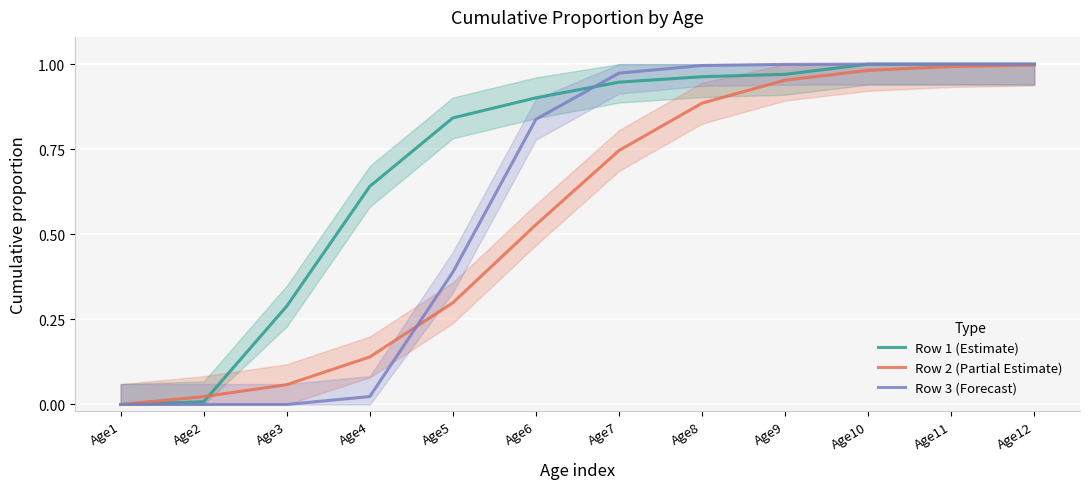

Reading left to right, transcribe all the data shown in this chart.

Row 1 (Estimate): 0.0	0.0	0.3	0.6	0.8	0.9	0.9	1.0	1.0	1.0	1.0	1.0
Row 2 (Partial Estimate): 0.0	0.0	0.1	0.1	0.3	0.5	0.7	0.9	1.0	1.0	1.0	1.0
Row 3 (Forecast): 0.0	0.0	0.0	0.0	0.4	0.8	1.0	1.0	1.0	1.0	1.0	1.0